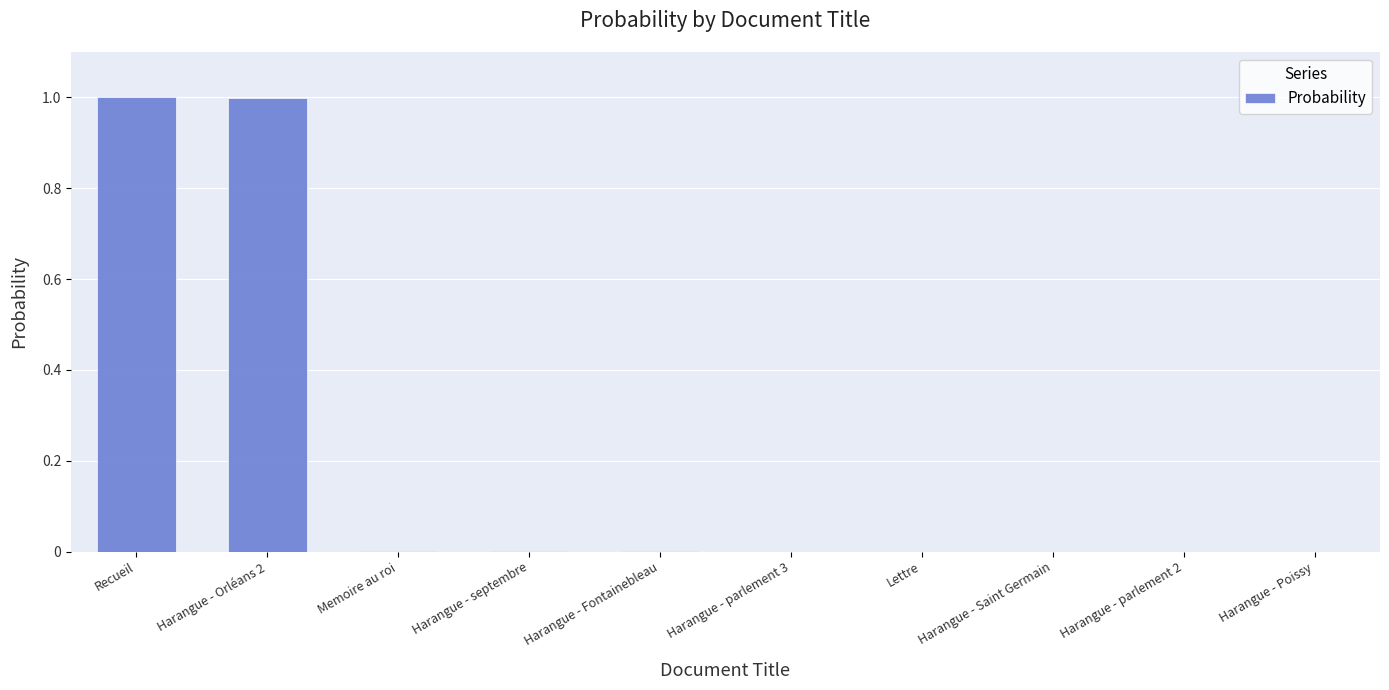

True or false: the data shows 0.4 at Harangue - Orléans 2.

False